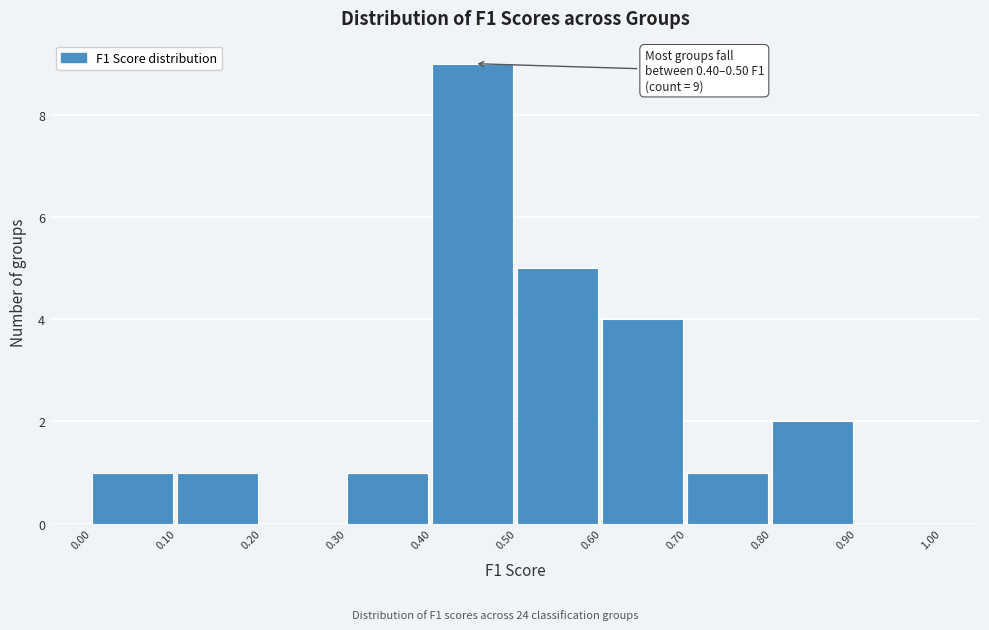

Which range on the x-axis has the tallest bar?

0.40 to 0.50